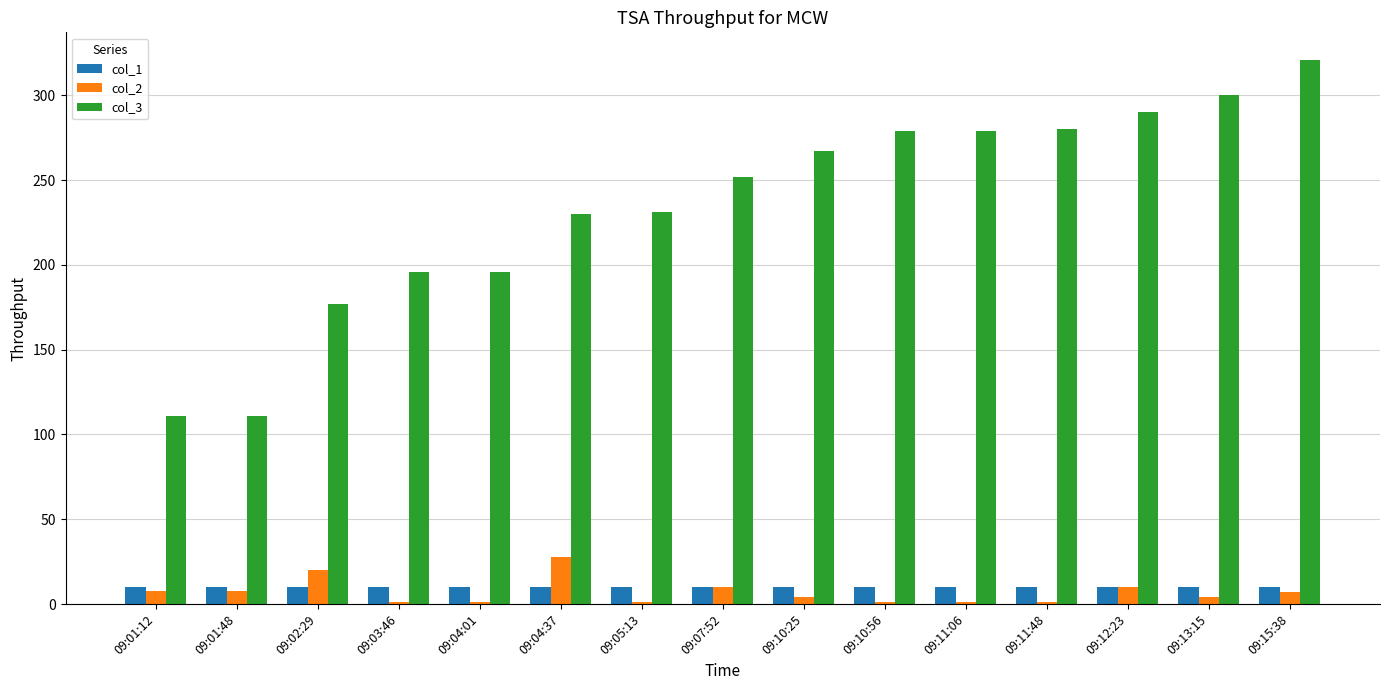

At which category is the sum across all series the highest?

09:15:38